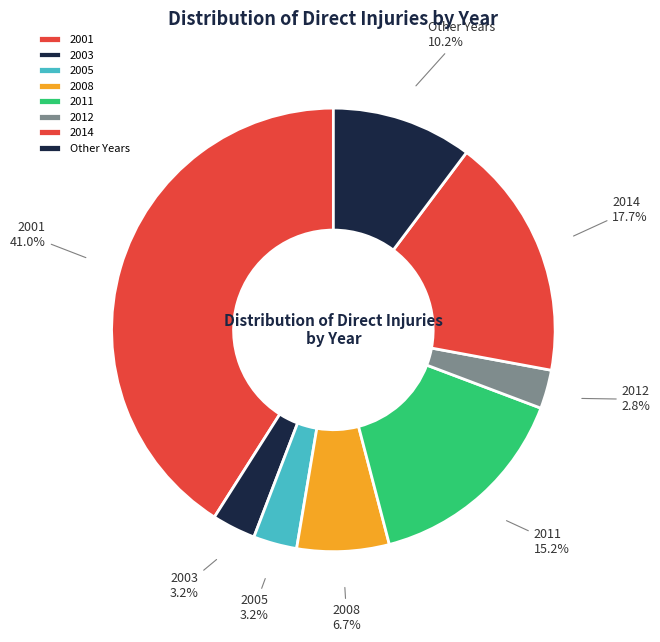

Count the number of slices in the pie.

8